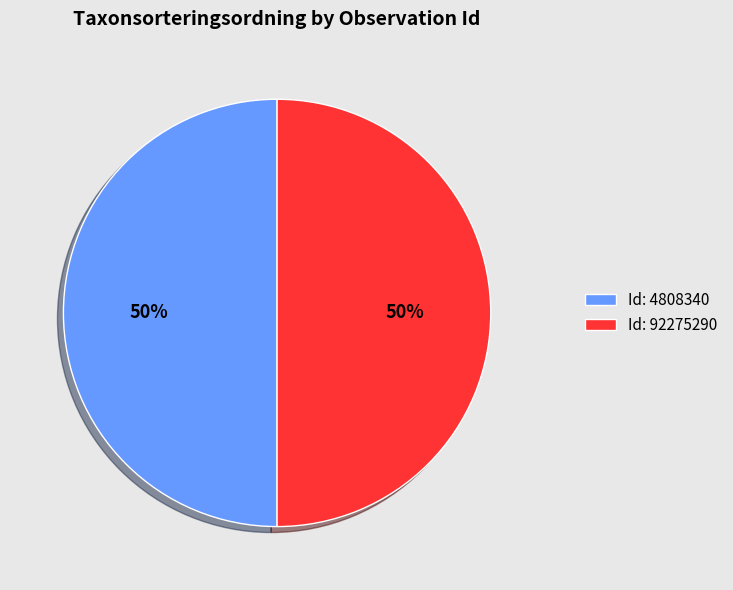

What is the ratio of the value at Id: 92275290 to the value at Id: 4808340?

1.0